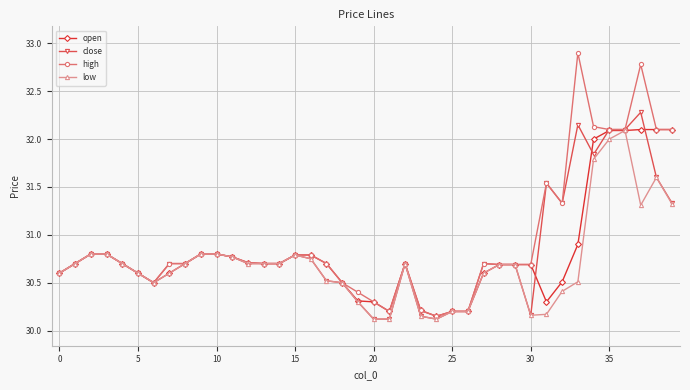

What is the maximum value shown in the chart?

32.9